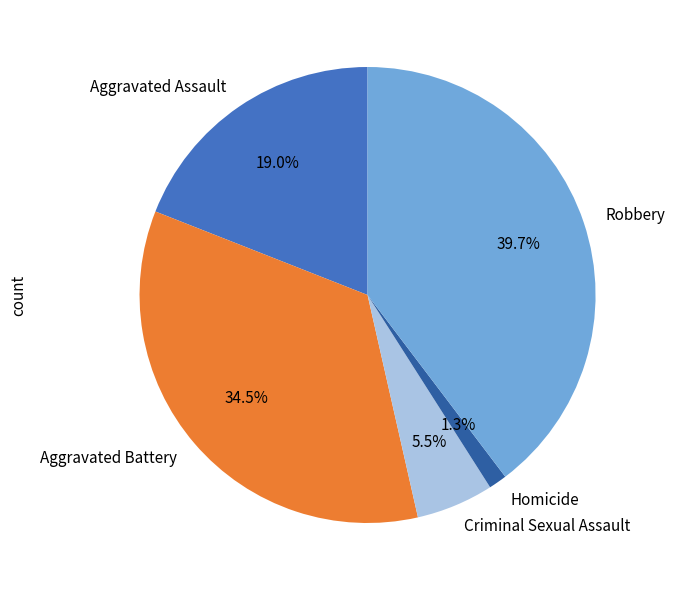

The Robbery slice represents 50% of the pie. True or false?

False